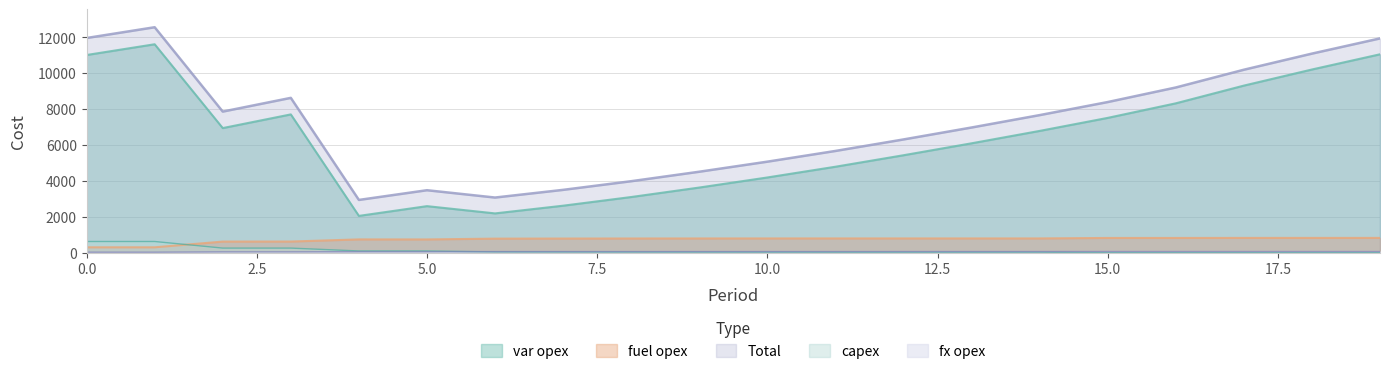

At which category does var opex reach its first local valley?

2